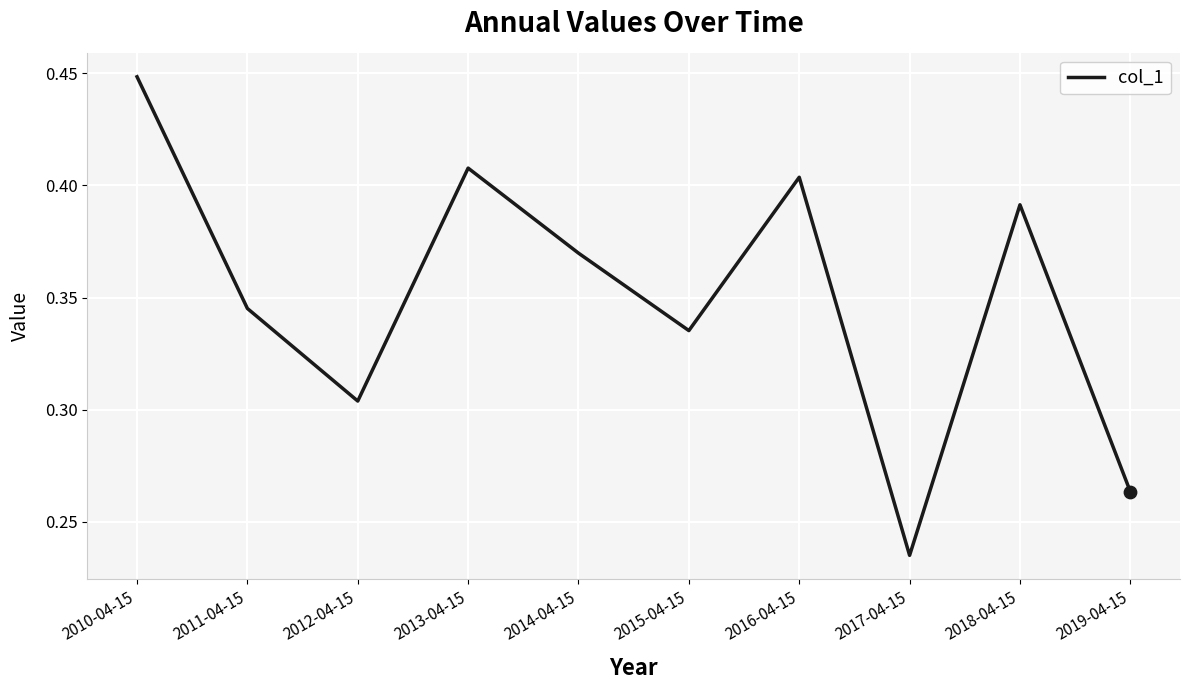

Which has a higher value, 2011-04-15 or 2017-04-15?

2011-04-15